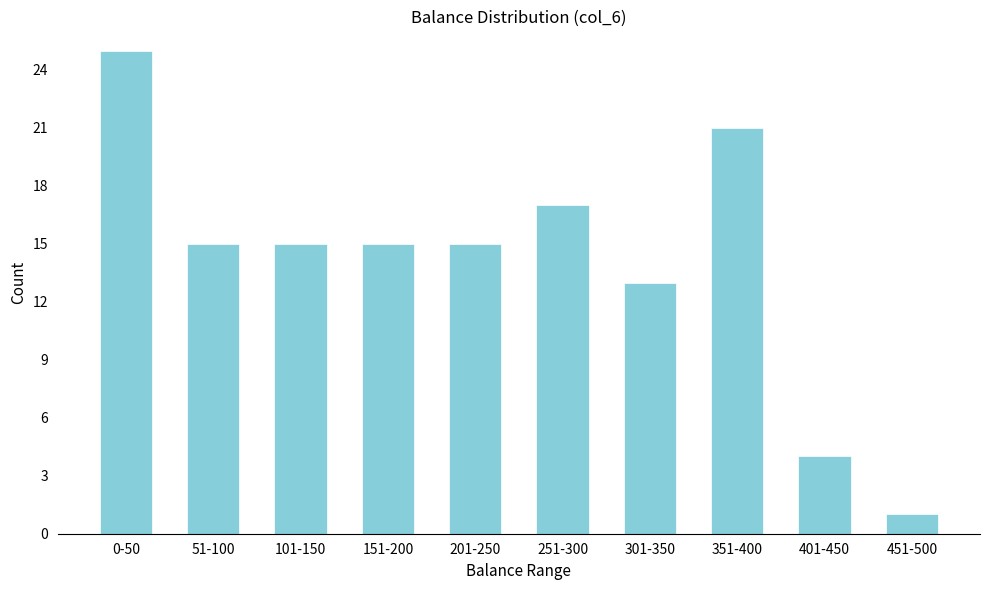

Reading left to right, list all the values displayed in this chart.

0-50=25	51-100=15	101-150=15	151-200=15	201-250=15	251-300=17	301-350=13	351-400=21	401-450=4	451-500=1